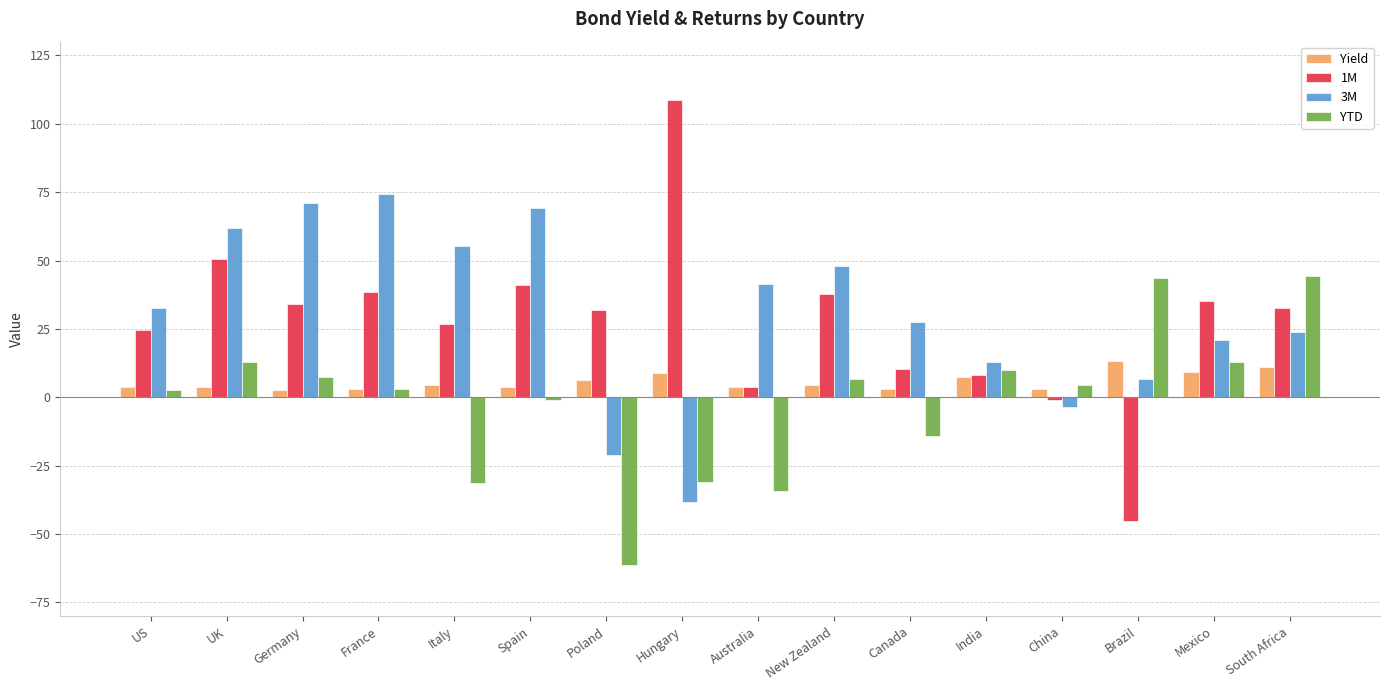

What is the maximum value for 1M?

108.7